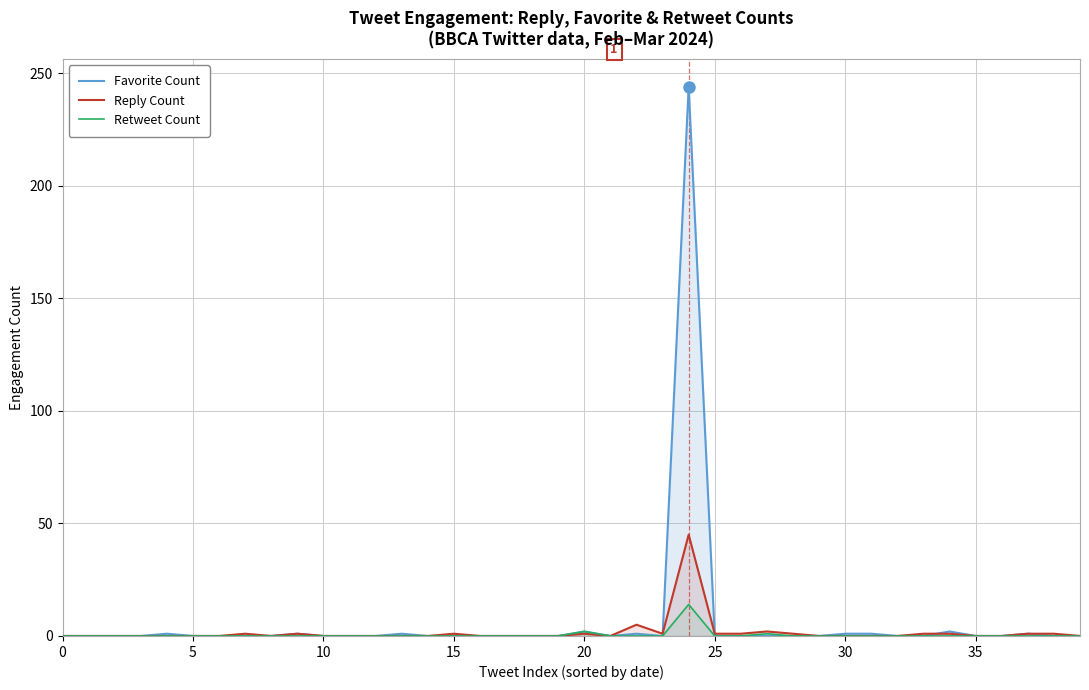

True or false: Reply Count and Retweet Count intersect in this chart.

False